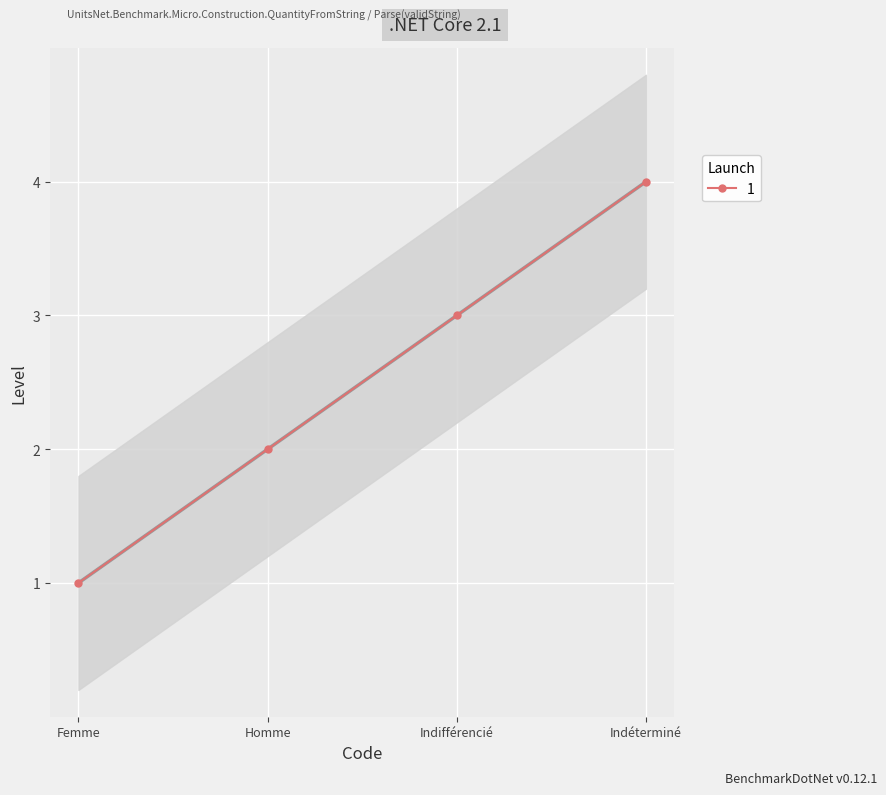

List the labels in order of value, smallest first.

Femme, Homme, Indifférencié, Indéterminé